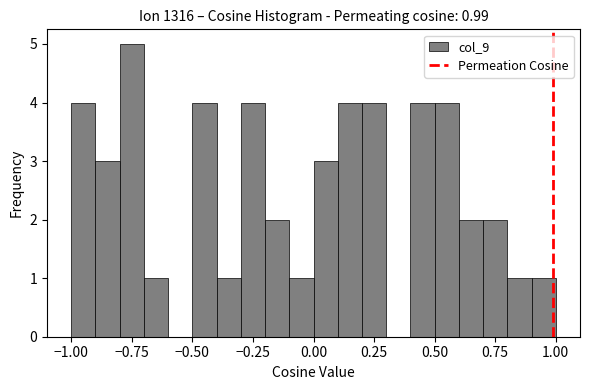

Read against the x-axis, roughly where is the centre of the tallest bar?

-0.75